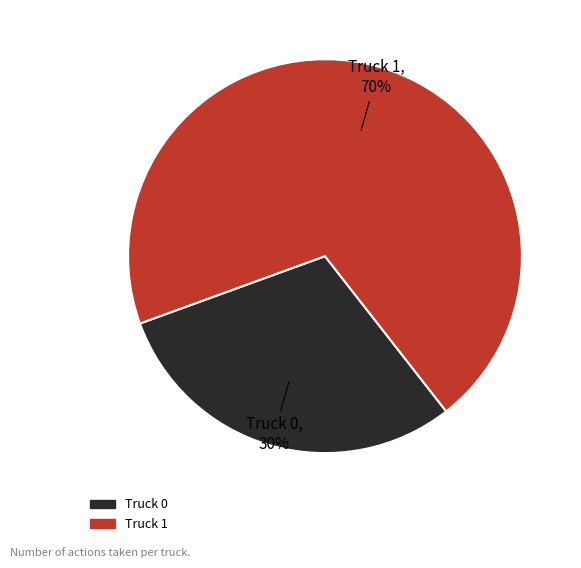

What is the majority slice?

Truck 1